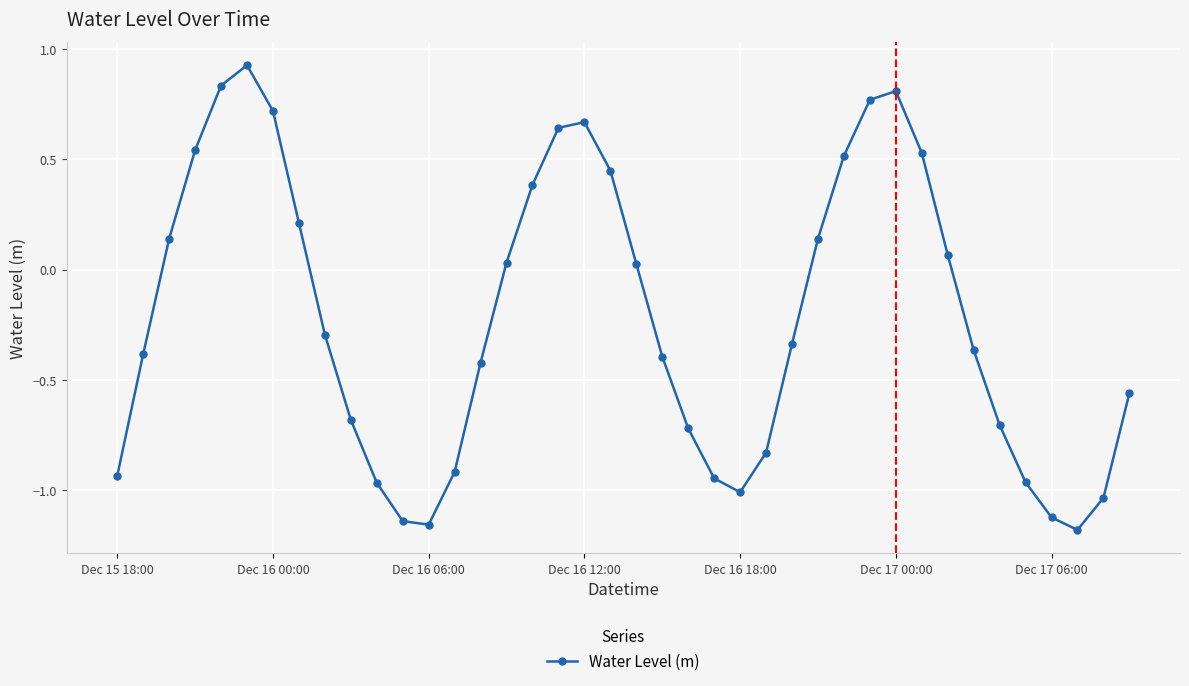

How many interior local peaks (higher than both neighbors) does the data have?

3